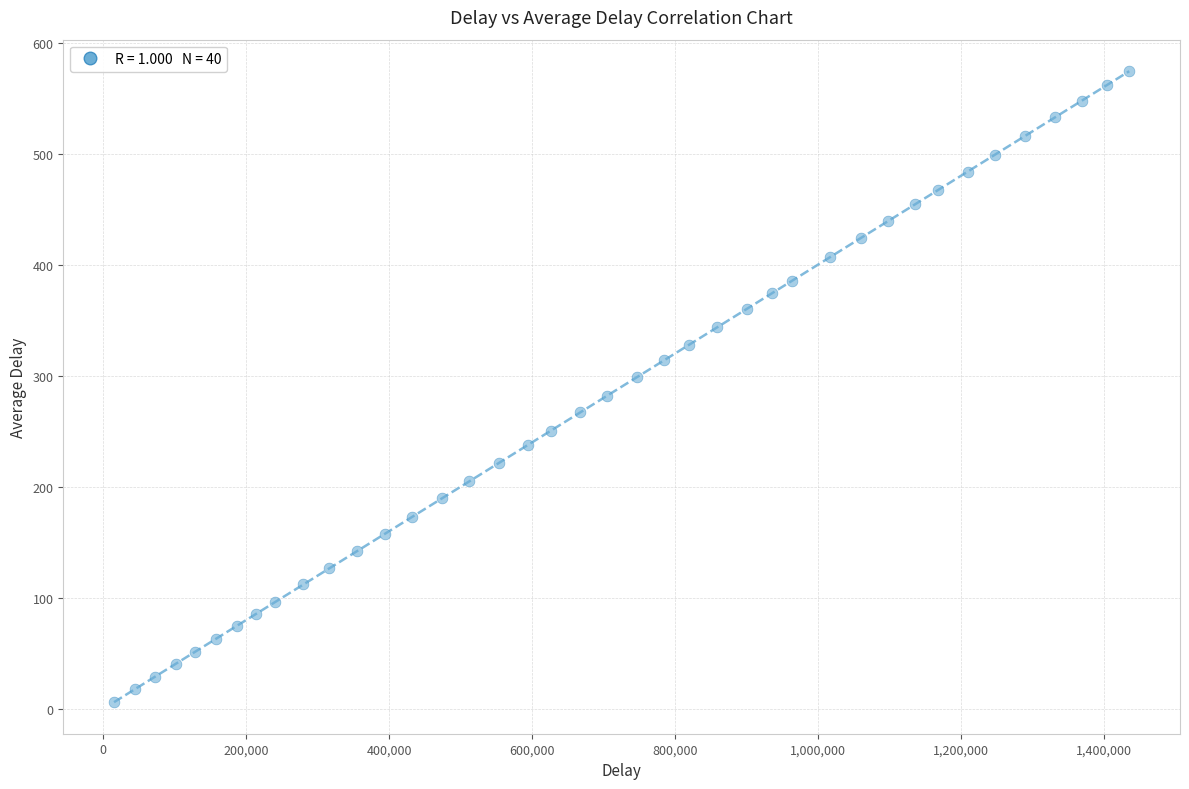

What is the range of X values (max minus min)?

1420219.7